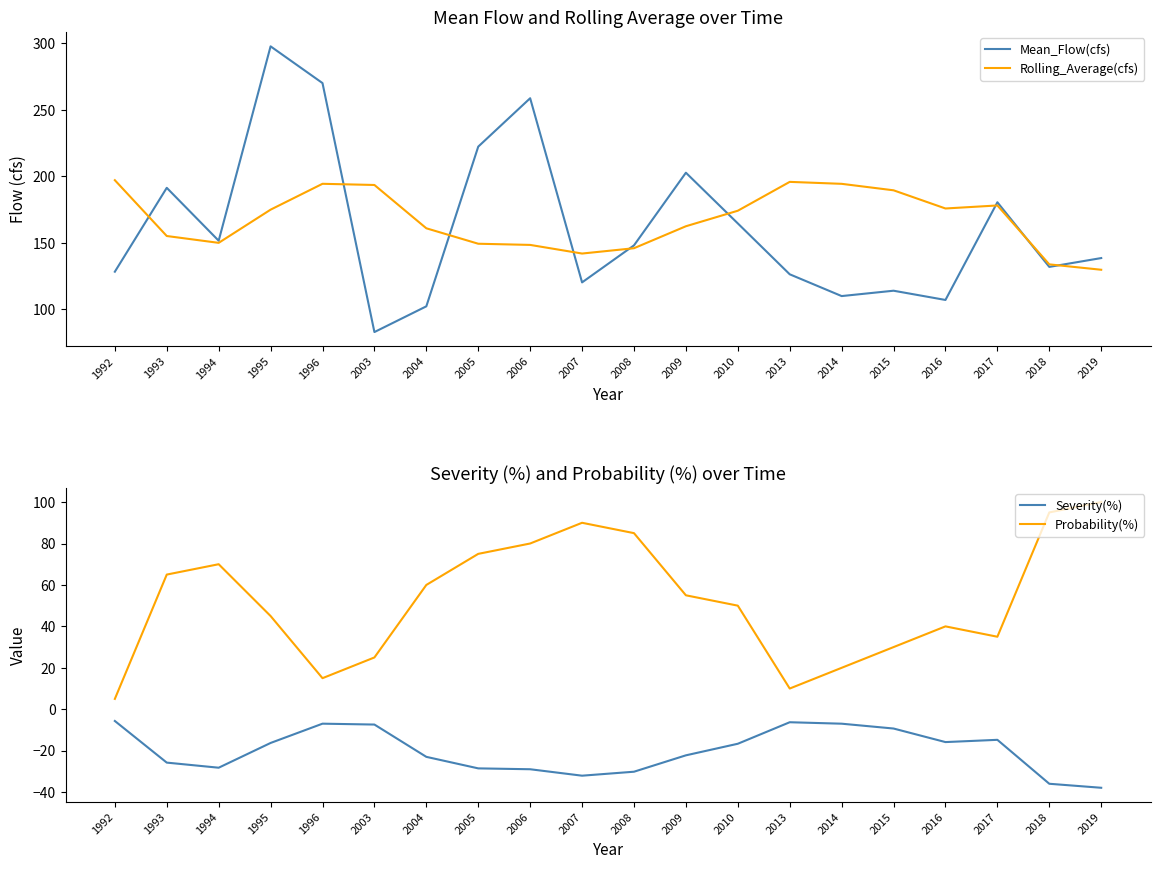

How many distinct data groups are displayed?

4